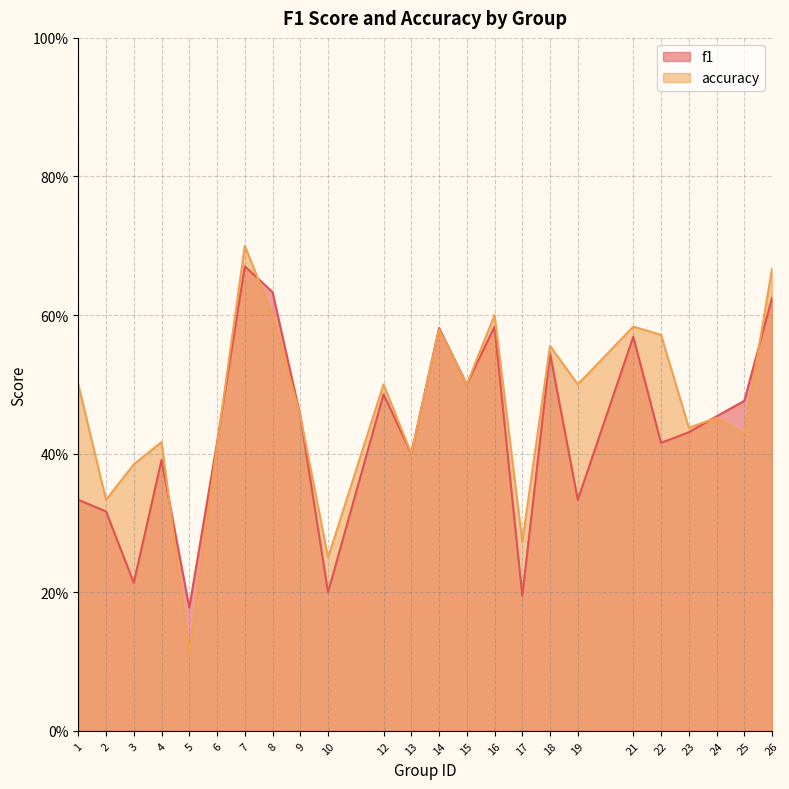

Which series changed the most between 12 and 17?

f1